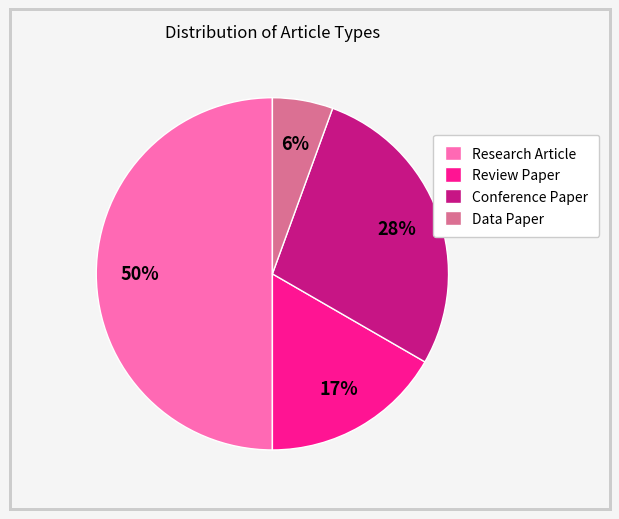

Is the sum of Conference Paper and Data Paper greater than half?

No